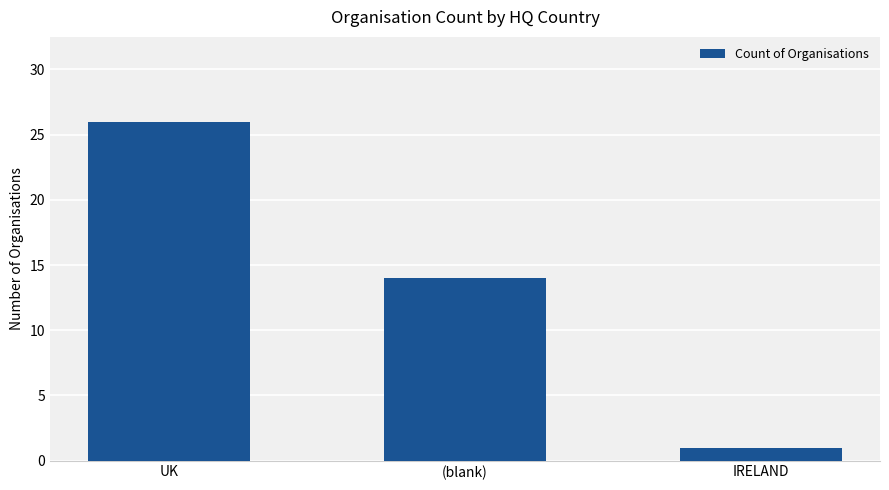

List the labels in order of value, smallest first.

IRELAND, (blank), UK